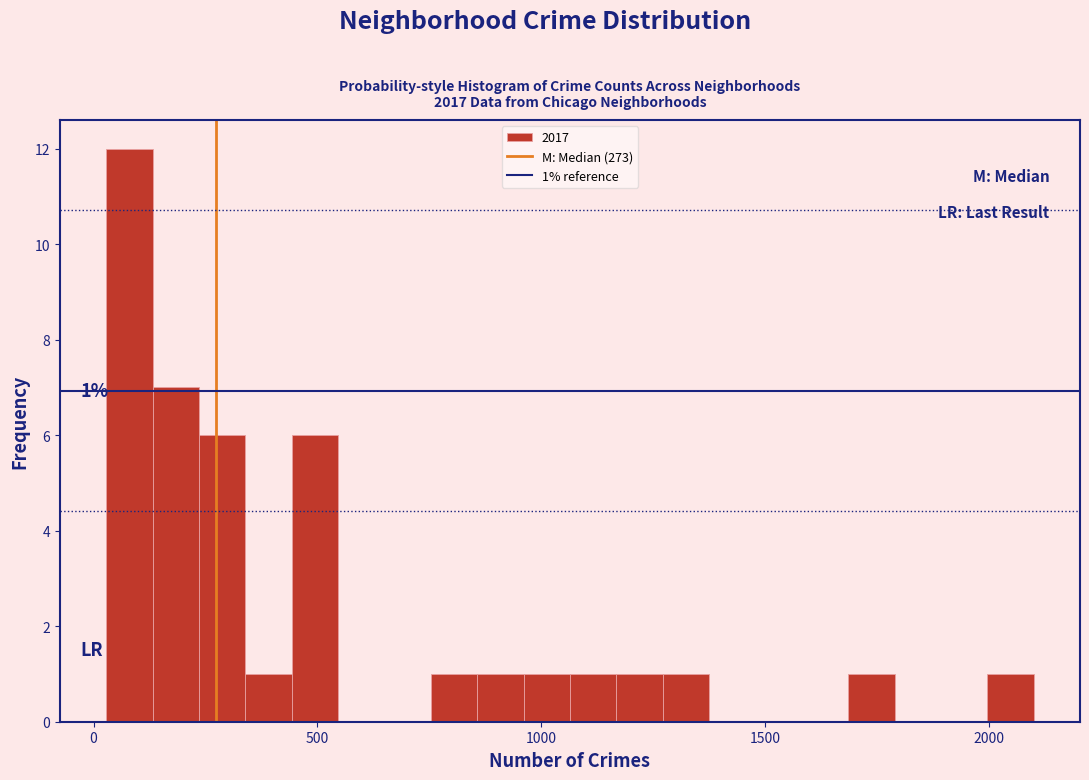

Around what value on the x-axis is the tallest bar? Give the approximate position of its centre, as read against the axis.

100